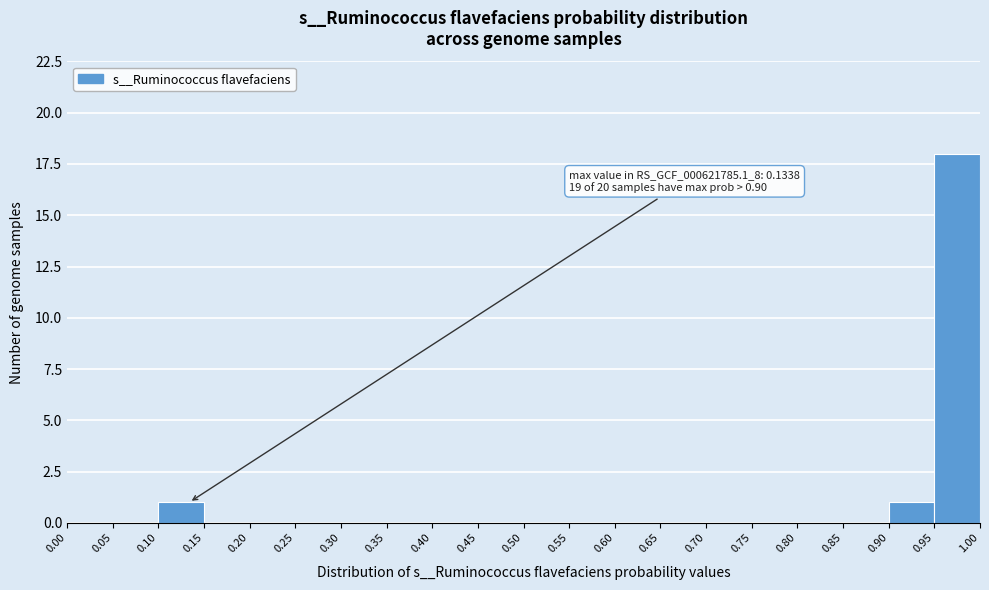

Which range on the x-axis has the tallest bar?

0.95 to 1.00